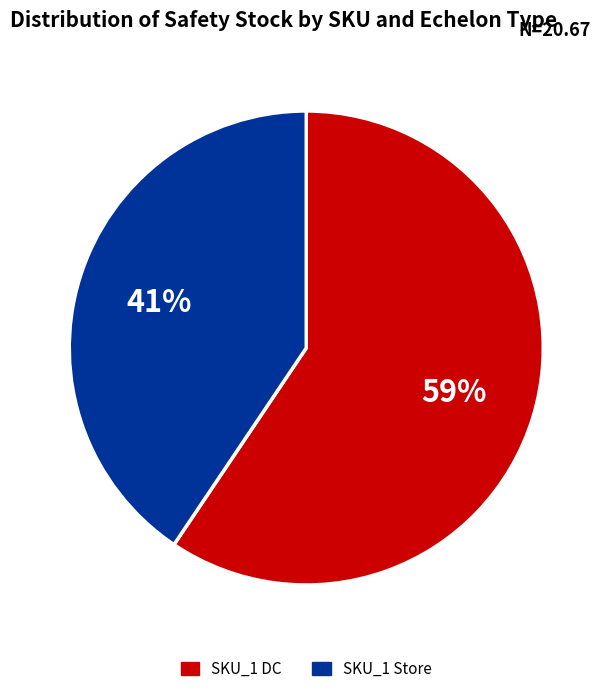

How many slices are in this pie chart?

2